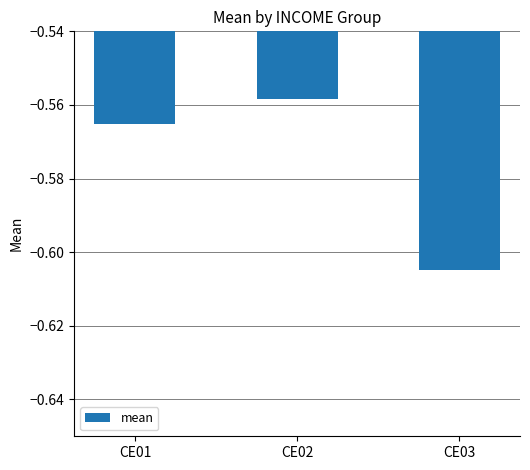

At which category does the chart reach its minimum across all series?

CE03